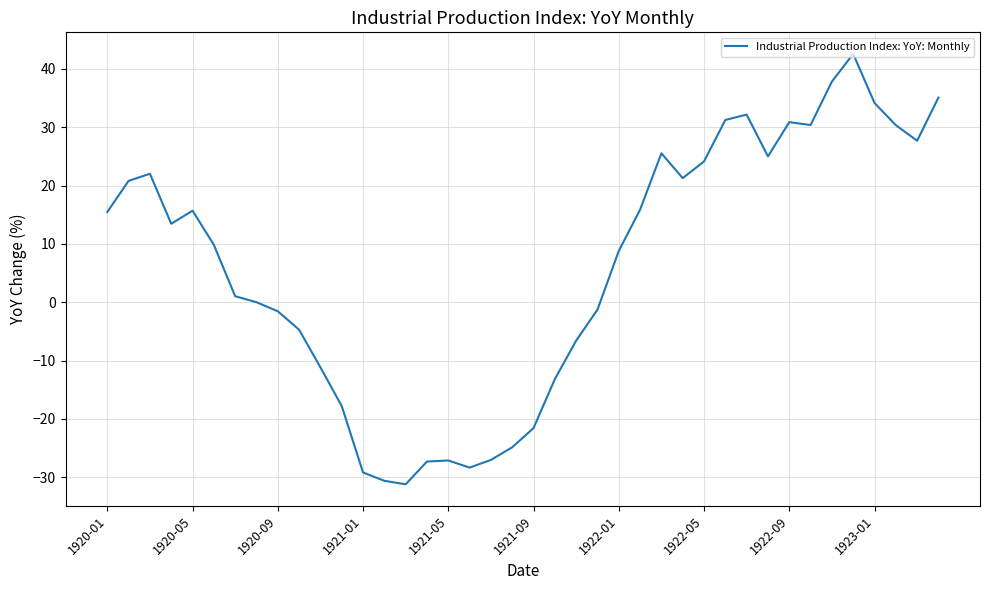

What is the greatest value displayed?

42.6